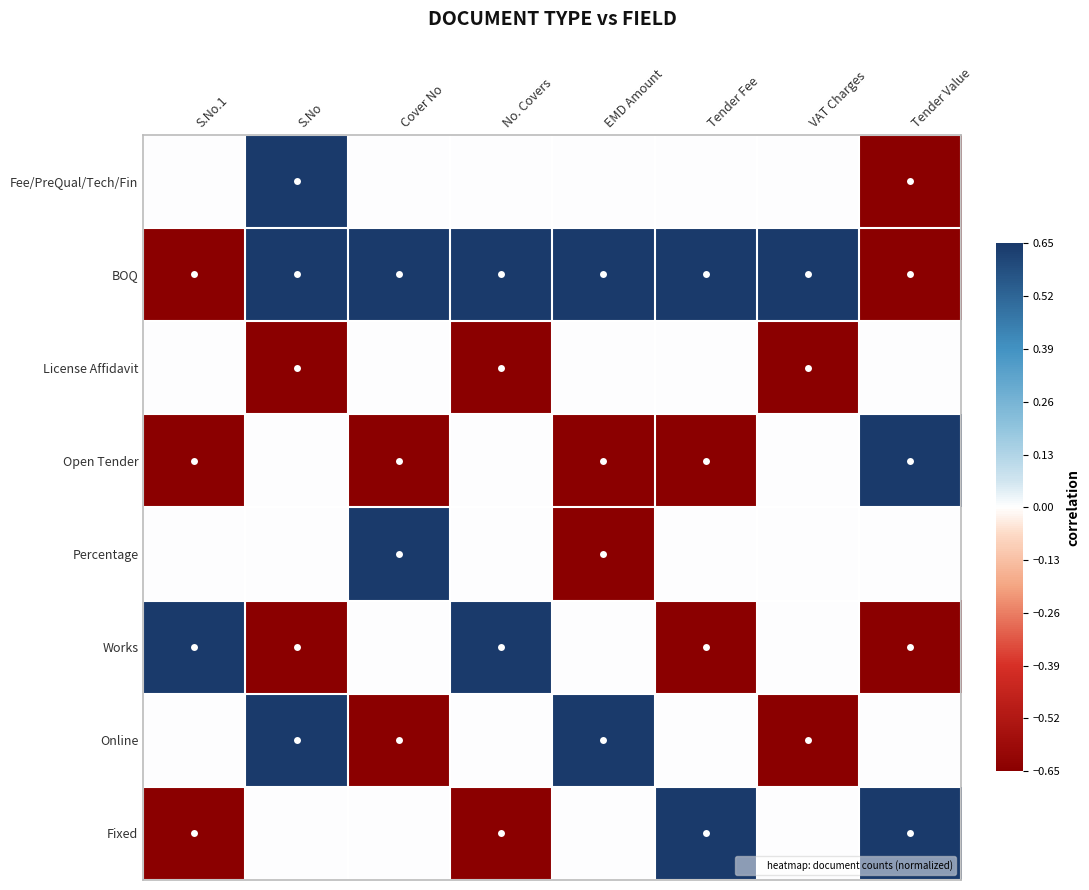

Reading right to left, list all the values displayed in this chart.

Fee/PreQual/Tech/Fin: Tender Value=-0.7	VAT Charges=0.0	Tender Fee=0.0	EMD Amount=0.0	No. Covers=0.0	Cover No=0.0	S.No=0.7	S.No.1=0.0
BOQ: Tender Value=-0.7	VAT Charges=0.7	Tender Fee=0.7	EMD Amount=0.7	No. Covers=0.7	Cover No=0.7	S.No=0.7	S.No.1=-0.7
License Affidavit: Tender Value=0.0	VAT Charges=-0.7	Tender Fee=0.0	EMD Amount=0.0	No. Covers=-0.7	Cover No=0.0	S.No=-0.7	S.No.1=0.0
Open Tender: Tender Value=0.7	VAT Charges=0.0	Tender Fee=-0.7	EMD Amount=-0.7	No. Covers=0.0	Cover No=-0.7	S.No=0.0	S.No.1=-0.7
Percentage: Tender Value=0.0	VAT Charges=0.0	Tender Fee=0.0	EMD Amount=-0.7	No. Covers=0.0	Cover No=0.7	S.No=0.0	S.No.1=0.0
Works: Tender Value=-0.7	VAT Charges=0.0	Tender Fee=-0.7	EMD Amount=0.0	No. Covers=0.7	Cover No=0.0	S.No=-0.7	S.No.1=0.7
Online: Tender Value=0.0	VAT Charges=-0.7	Tender Fee=0.0	EMD Amount=0.7	No. Covers=0.0	Cover No=-0.7	S.No=0.7	S.No.1=0.0
Fixed: Tender Value=0.7	VAT Charges=0.0	Tender Fee=0.7	EMD Amount=0.0	No. Covers=-0.7	Cover No=0.0	S.No=0.0	S.No.1=-0.7